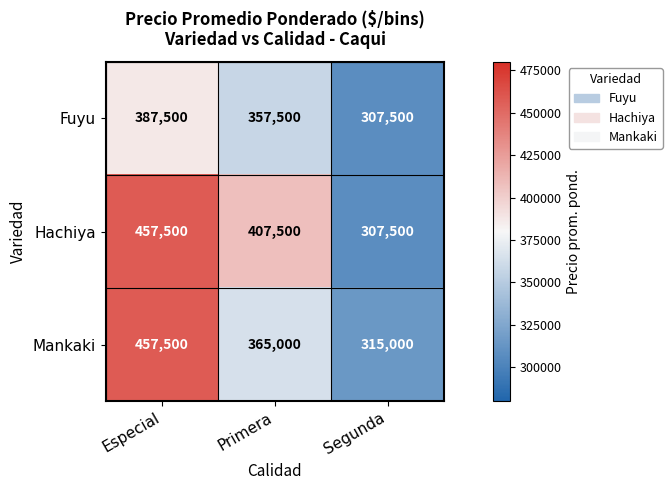

Reading right to left, list all the values displayed in this chart.

Fuyu: Segunda=307500	Primera=357500	Especial=387500
Hachiya: Segunda=307500	Primera=407500	Especial=457500
Mankaki: Segunda=315000	Primera=365000	Especial=457500